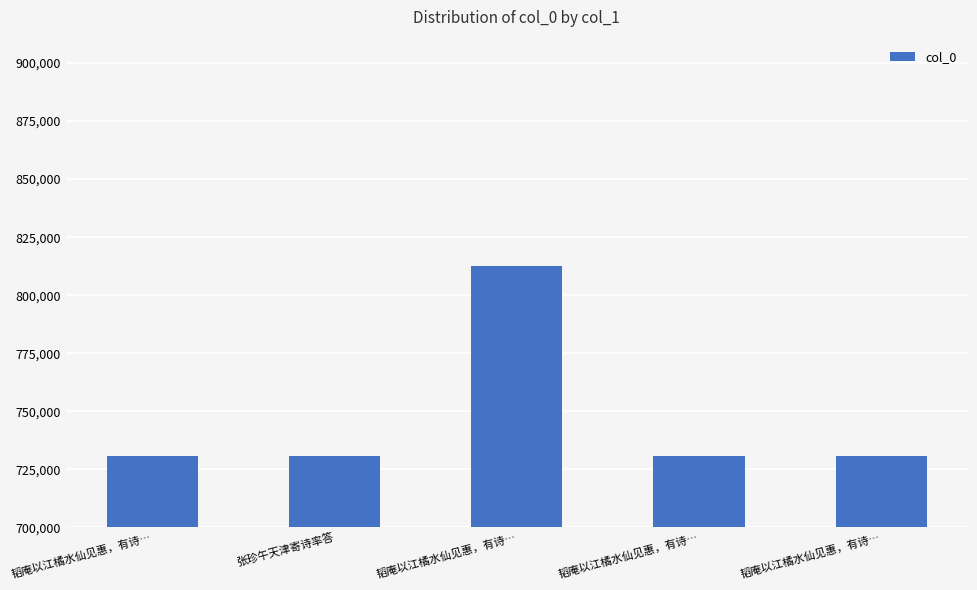

Which label corresponds to the smallest value in the chart?

张珍午天津寄诗率答